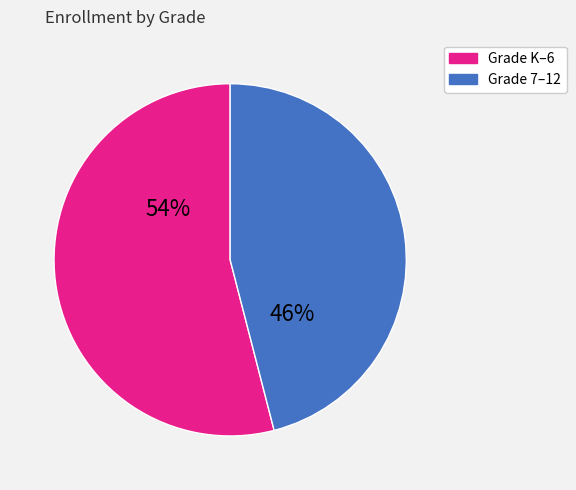

Is there any slice that represents more than half of the pie?

Yes